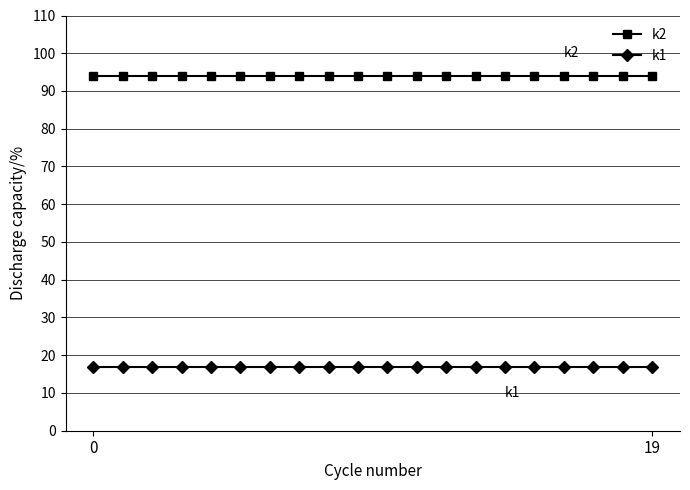

What is the maximum value shown in the chart?

94